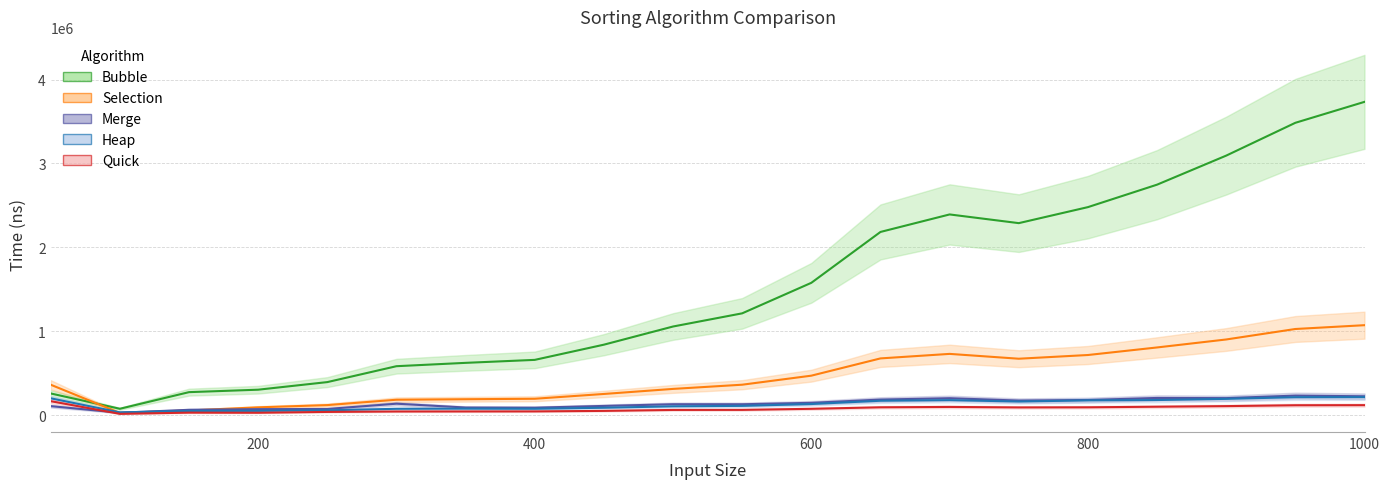

Rank the series at 100 from lowest to highest value.

Quick, Selection, Merge, Heap, Bubble